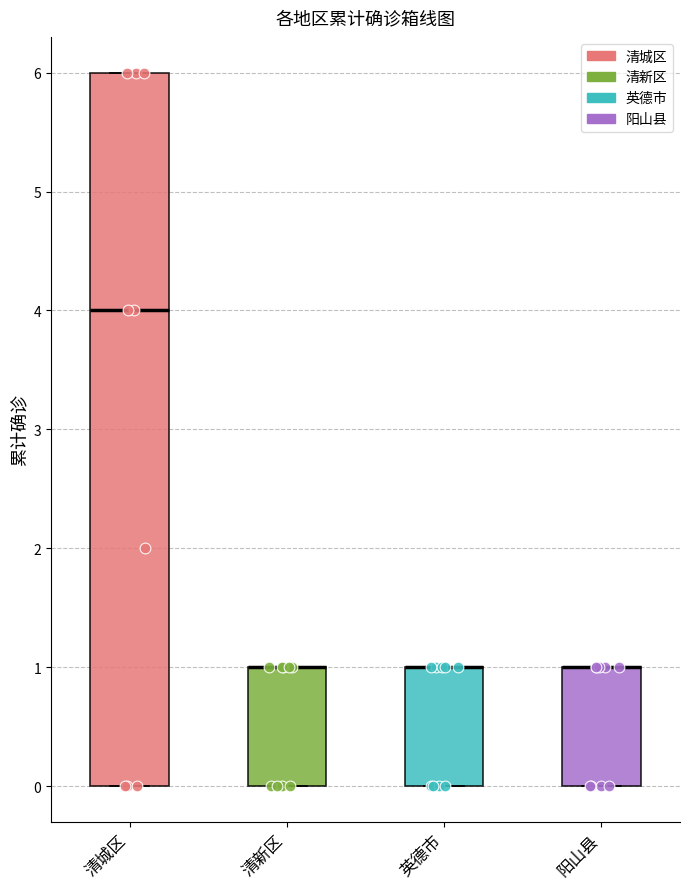

Where does the median line of the box for 清城区 sit on the y-axis? The values are not printed on the chart, so give them approximately, as read against the axis.

4